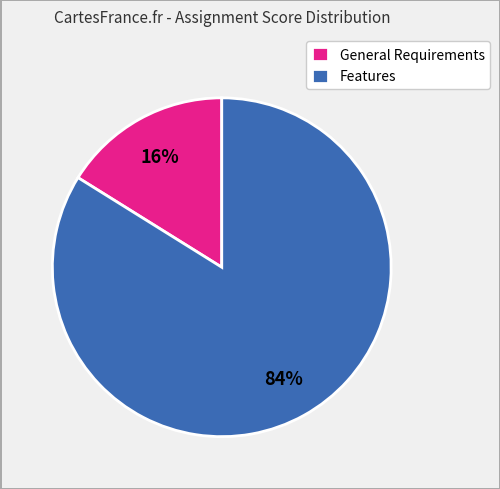

What percentage is the General Requirements slice, to the nearest percent?

16%